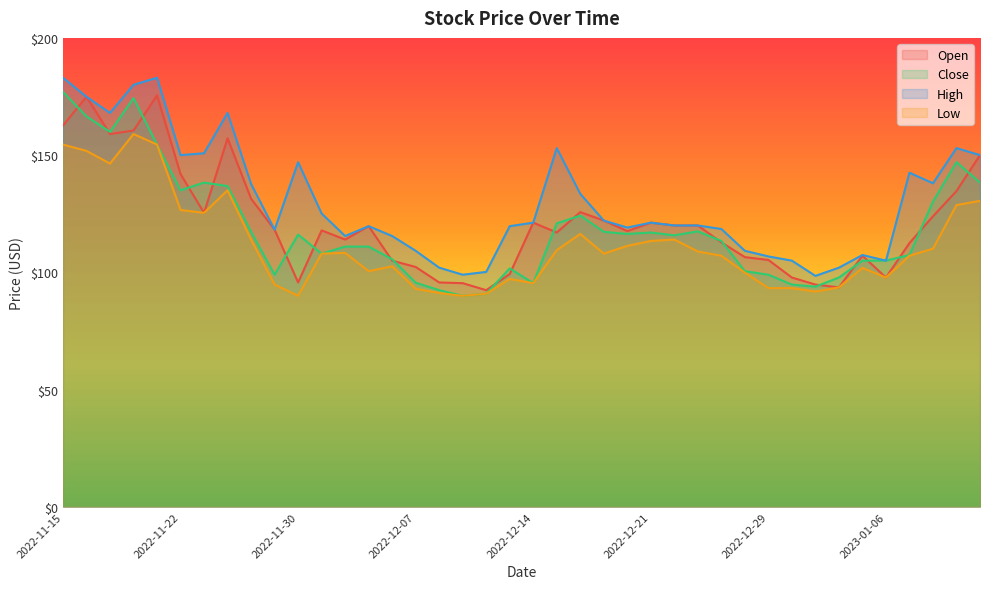

Rank the series by their maximum value, from highest to lowest.

High, Close, Open, Low